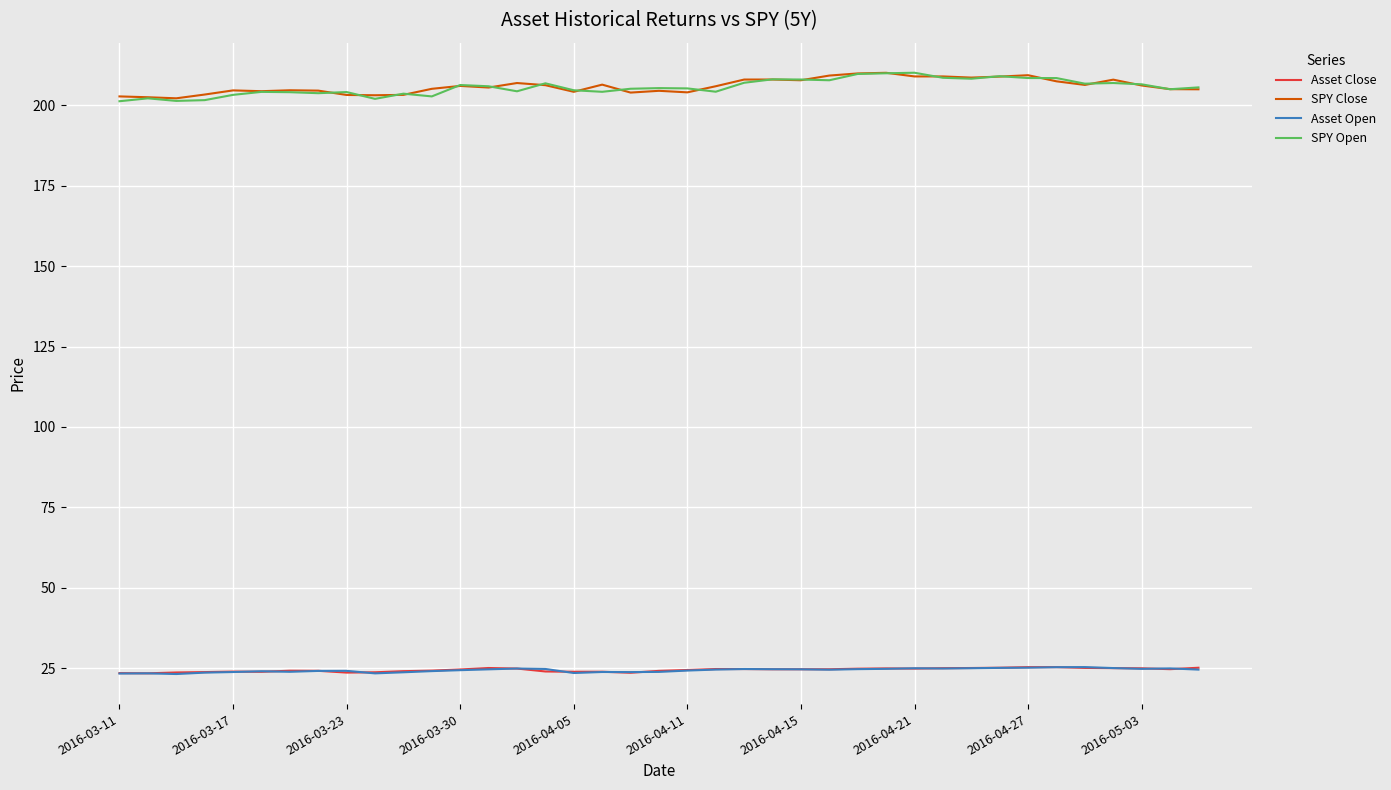

What are all the series names shown in the legend?

Asset Close, SPY Close, Asset Open, SPY Open